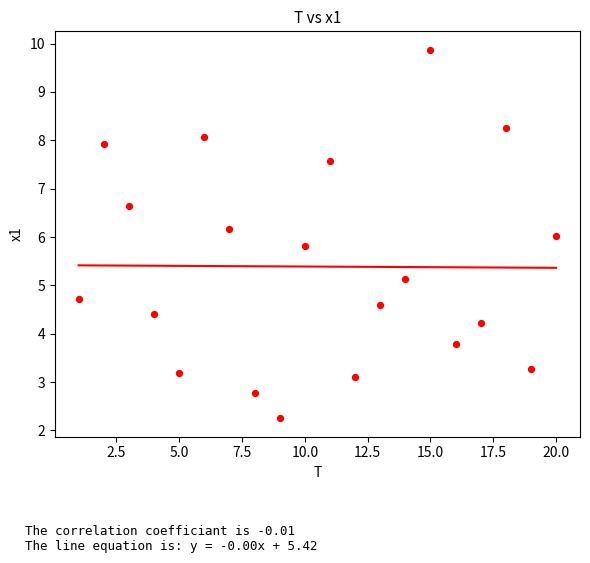

What is the range of Y values (max minus min)?

7.6